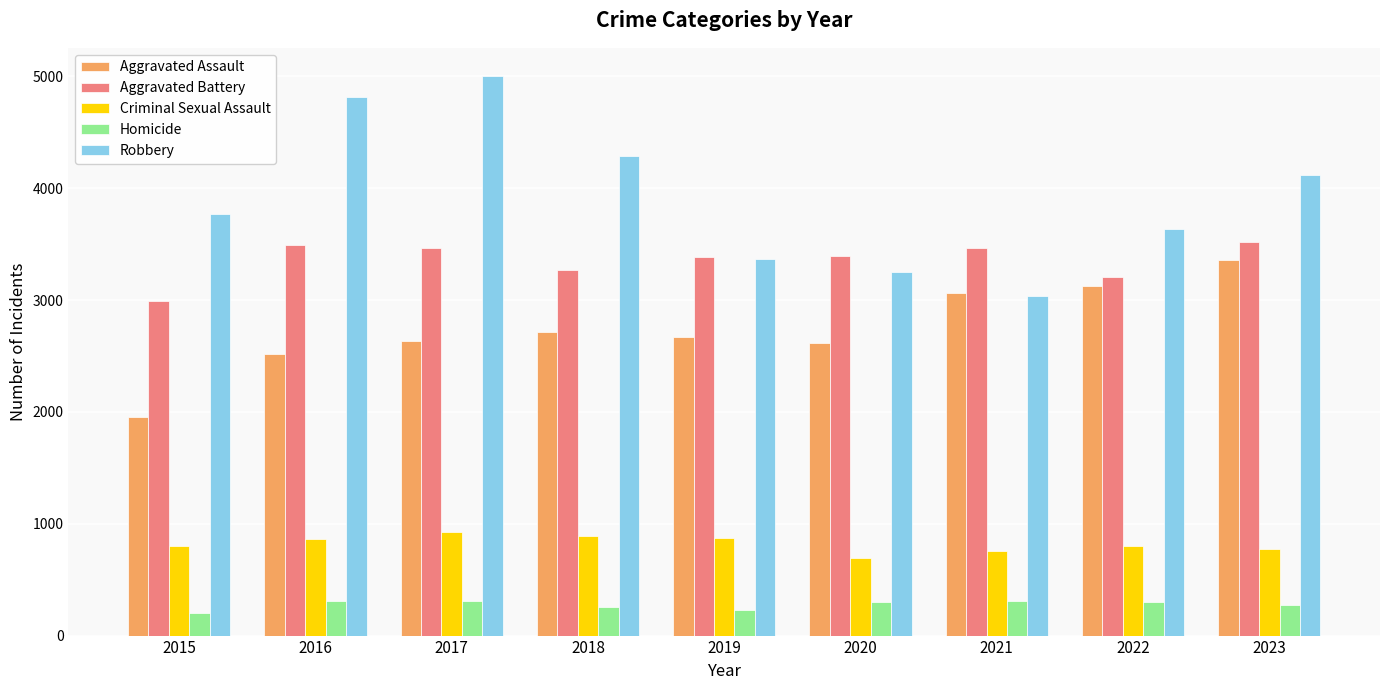

The Homicide series shows 131 at 2020. True or false?

False